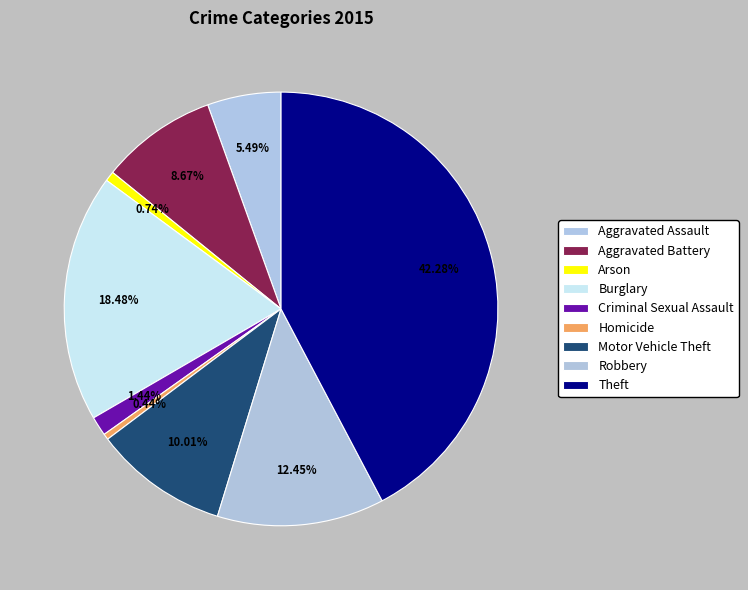

Approximately how many times larger is the value at Robbery compared to Criminal Sexual Assault?

8.7